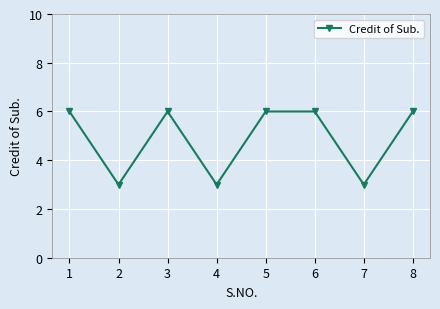

What is the sum of the values at 5 and 7?

9